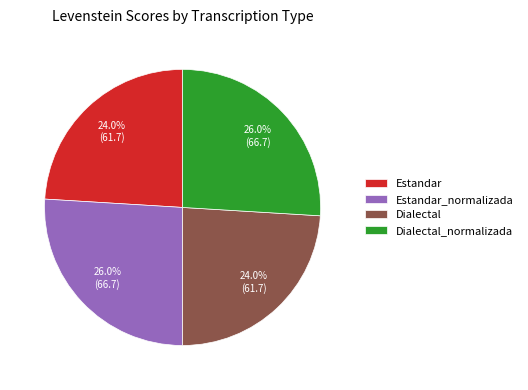

How many segments does this pie chart have?

4